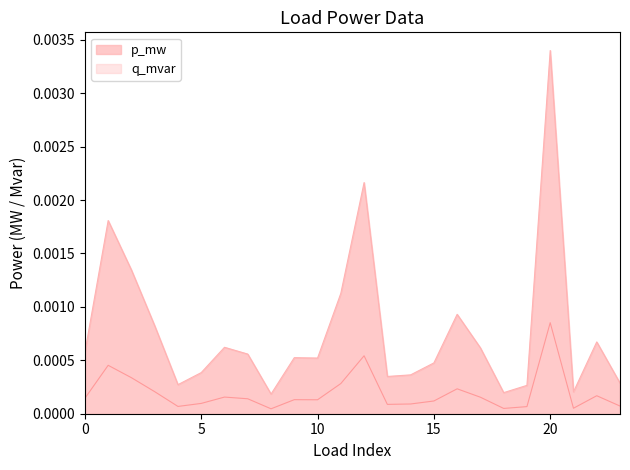

Rank the series at 4 from highest to lowest value.

p_mw, q_mvar